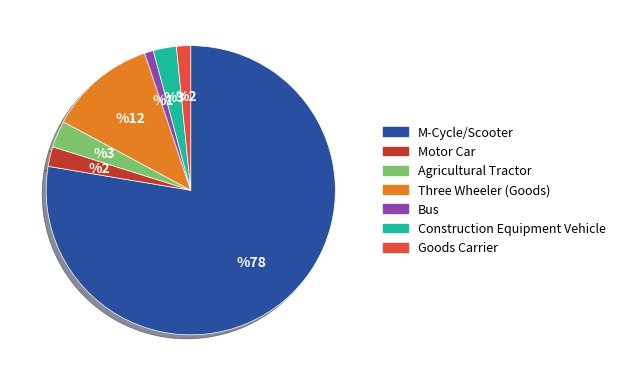

Approximately how many times larger is the value at M-Cycle/Scooter compared to Three Wheeler (Goods)?

6.5